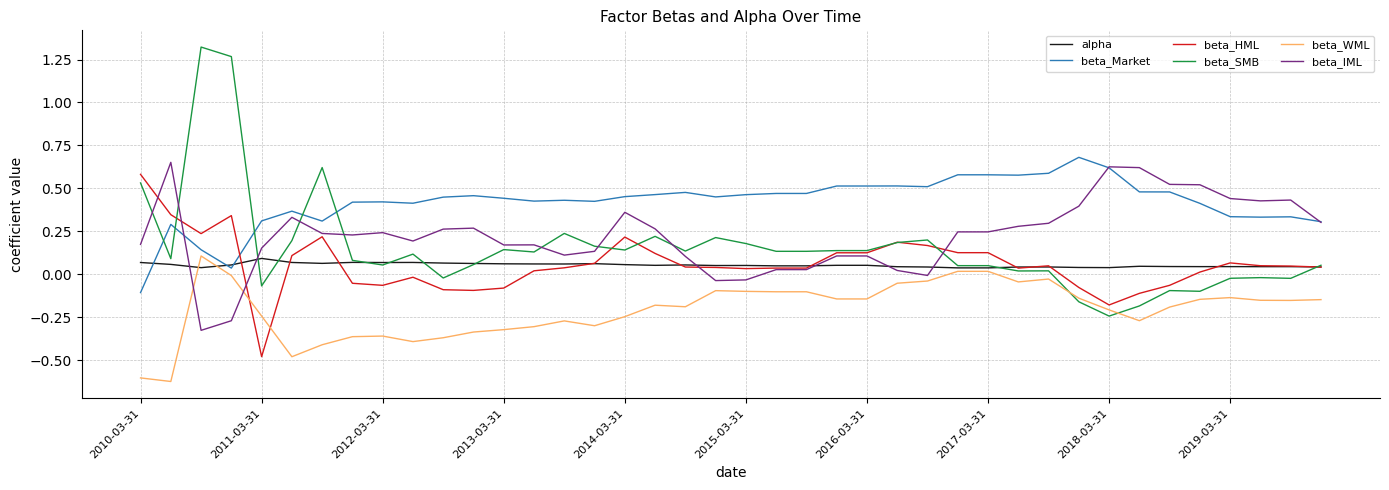

Which series ends up on top after the final intersection of beta_Market and beta_SMB?

beta_Market